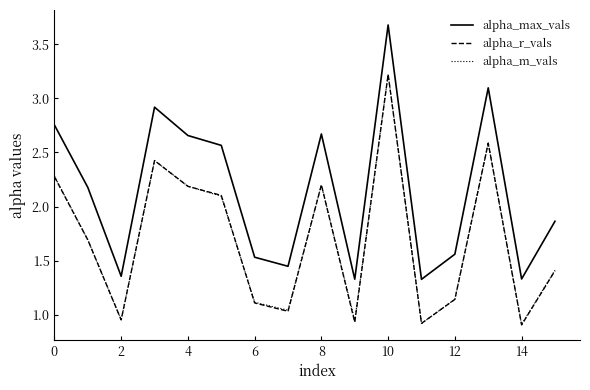

True or false: alpha_max_vals and alpha_r_vals intersect in this chart.

False